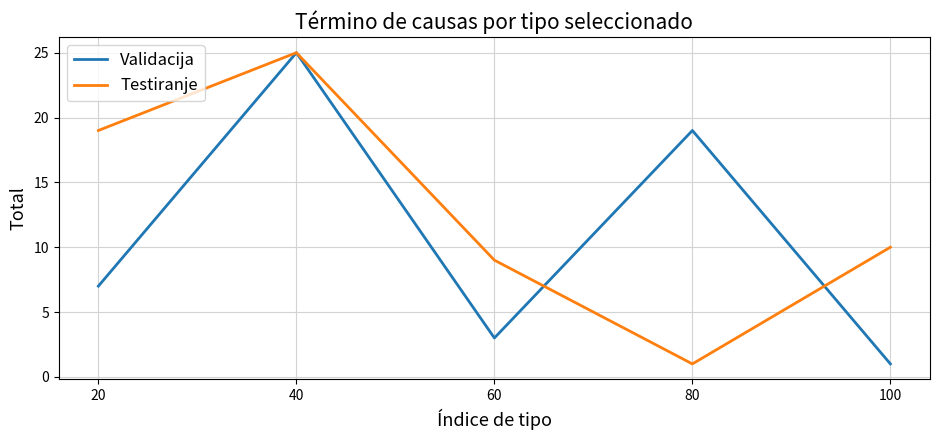

The value of Testiranje at 60 is 9. True or false?

True